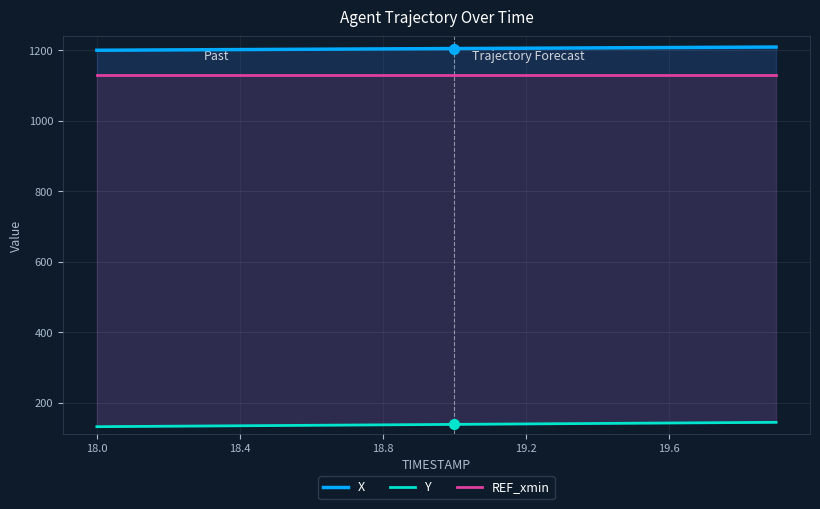

At how many categories does at least one series exceed 1170?

20